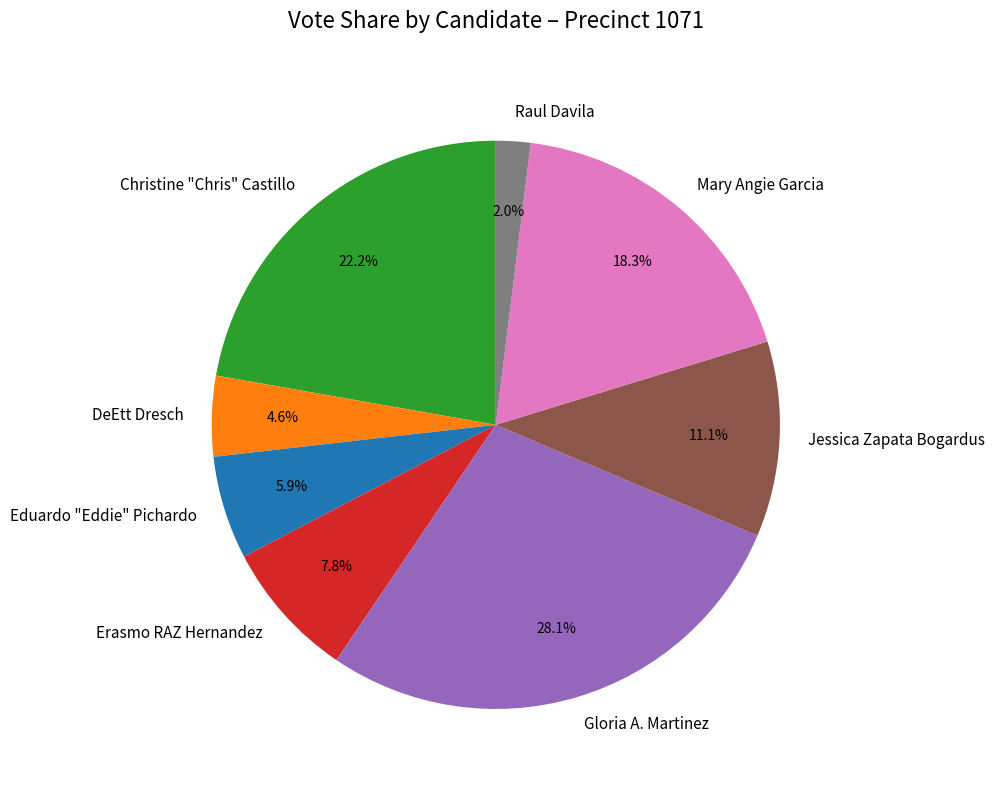

What is the smallest slice in the pie chart?

Raul Davila